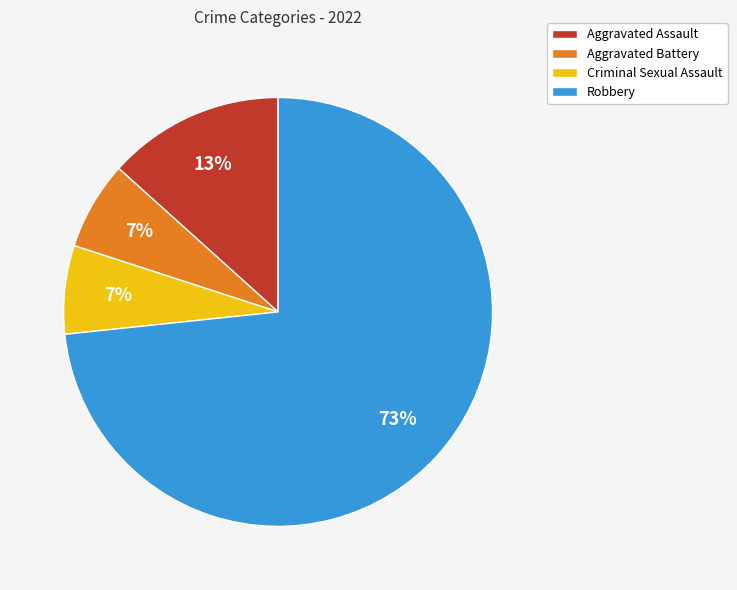

The Robbery slice represents 73% of the pie. True or false?

True